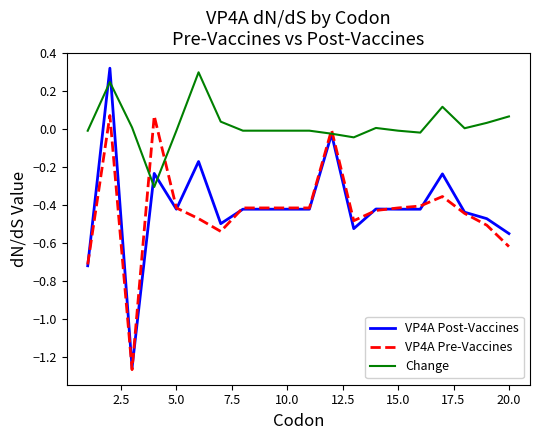

Which series has the widest spread of values?

VP4A Post-Vaccines